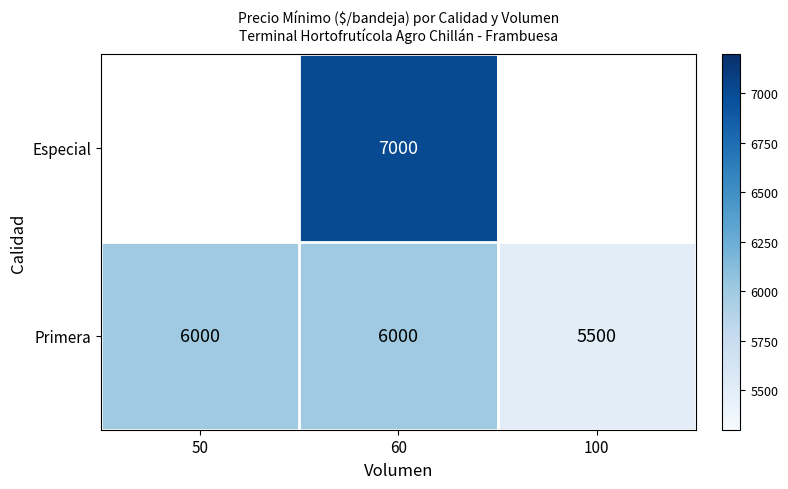

What is the smallest value displayed?

5500.0